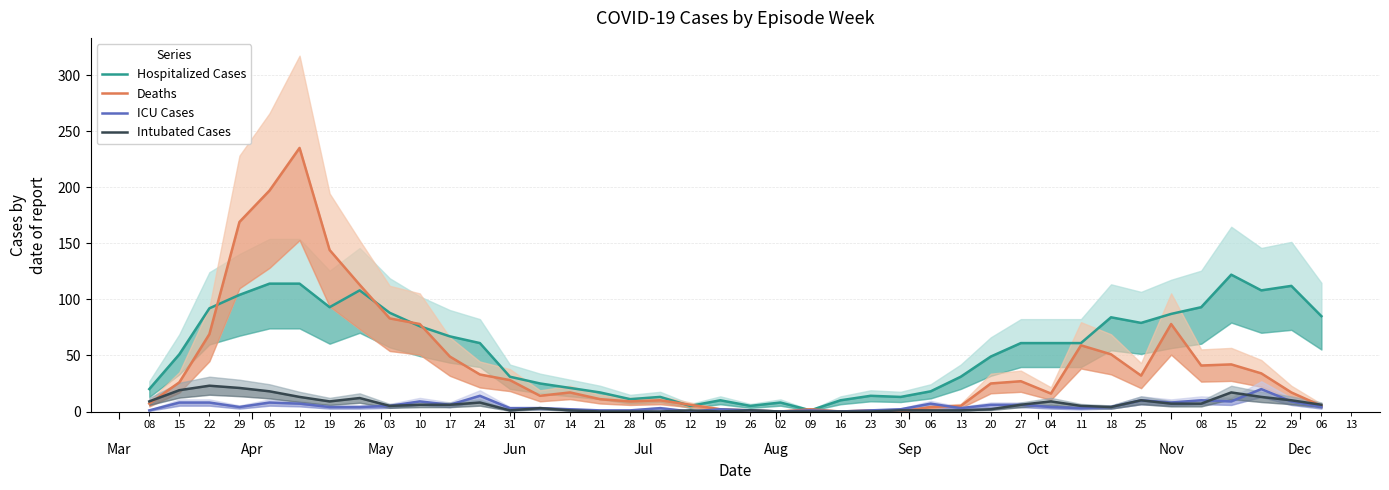

Does the chart have visible grid lines?

Yes